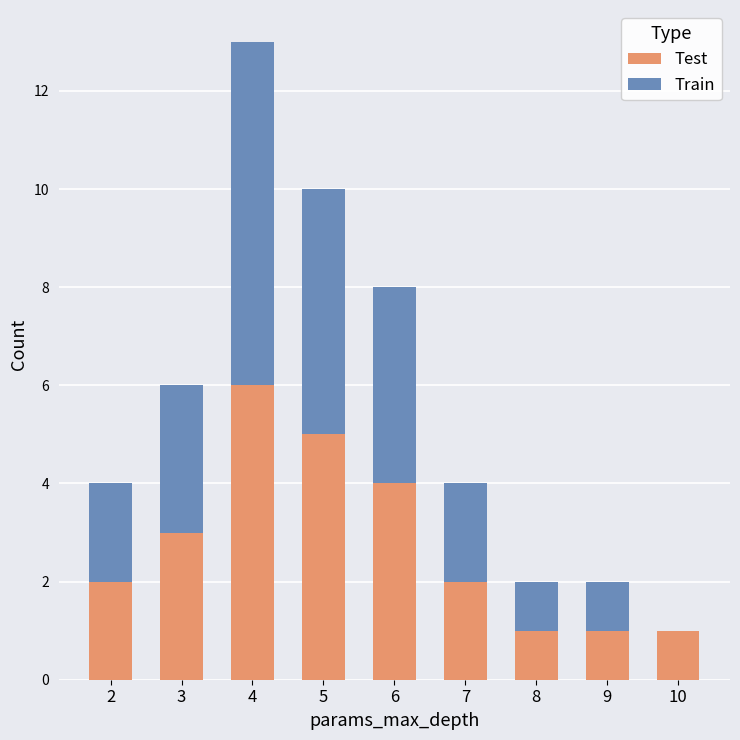

What is the average value of the Test series?

3